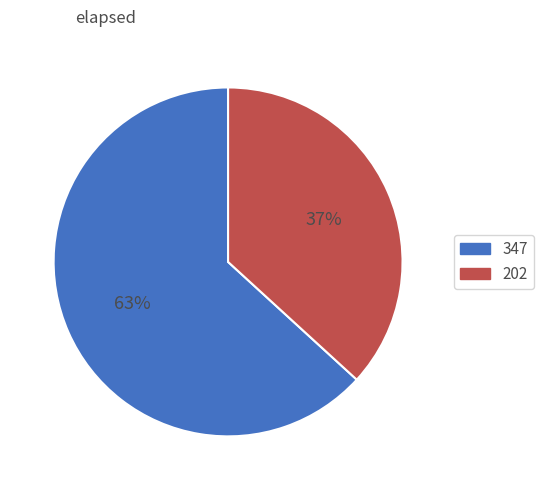

Which slice is the largest?

347